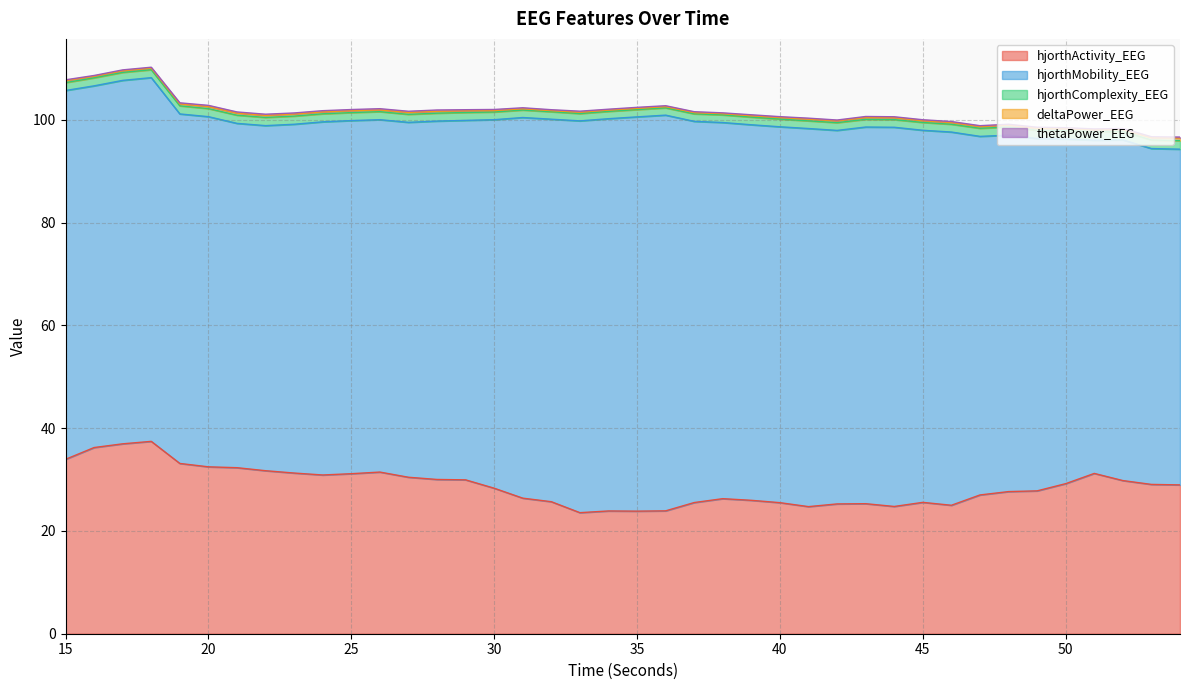

What are all the series names shown in the legend?

hjorthActivity_EEG, hjorthMobility_EEG, hjorthComplexity_EEG, deltaPower_EEG, thetaPower_EEG